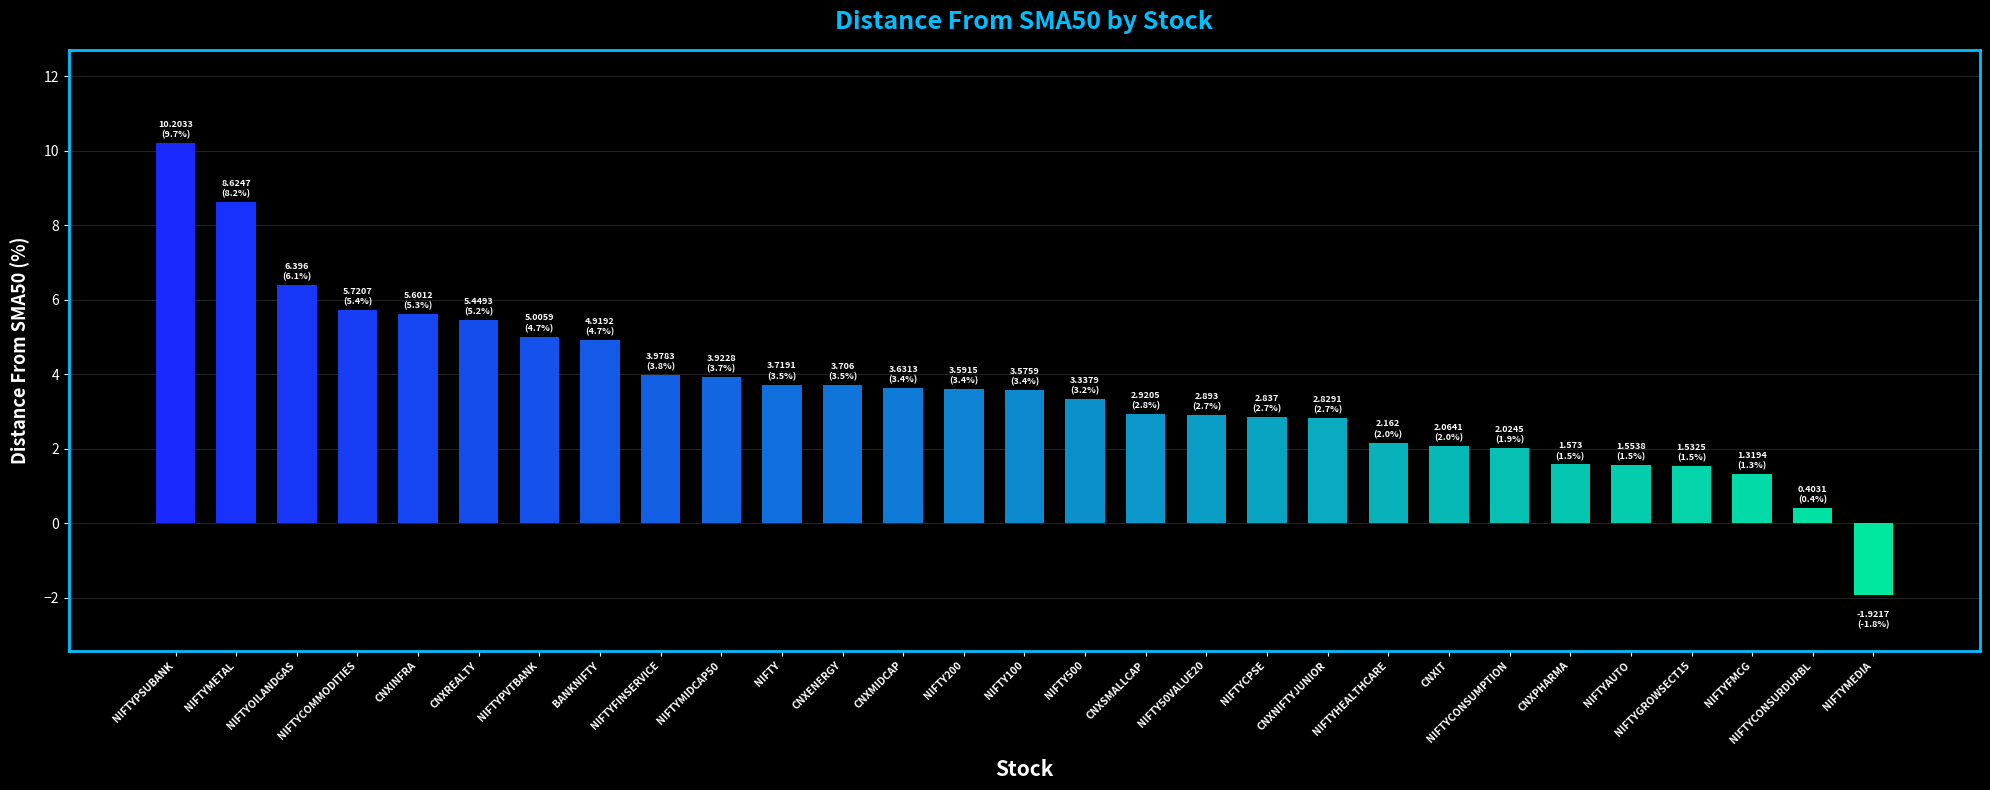

What is the label of the 7th bar from the left?

NIFTYPVTBANK